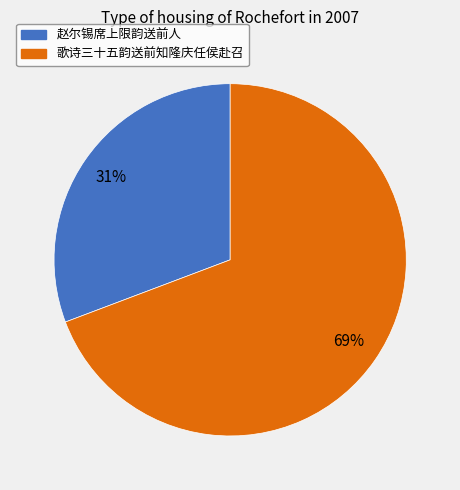

To the nearest percent, what percentage of the pie is 歌诗三十五韵送前知隆庆任侯赴召?

69%